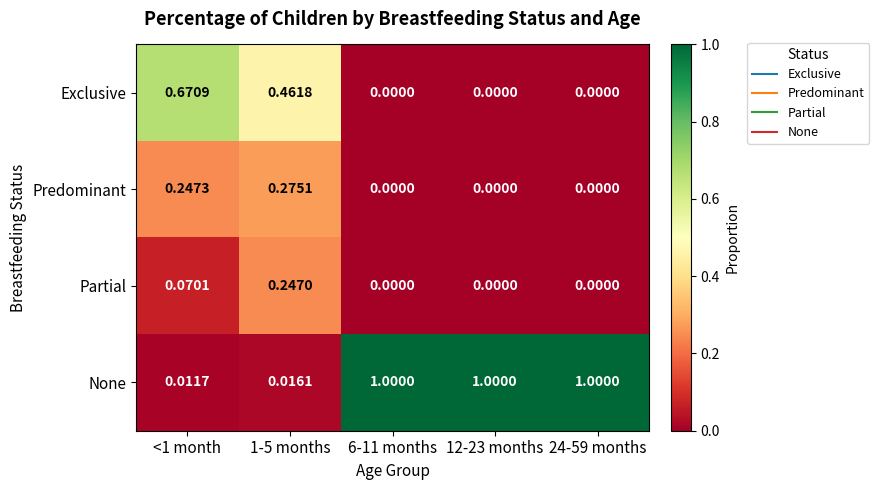

At <1 month, list the series in order from smallest to largest.

None, Partial, Predominant, Exclusive